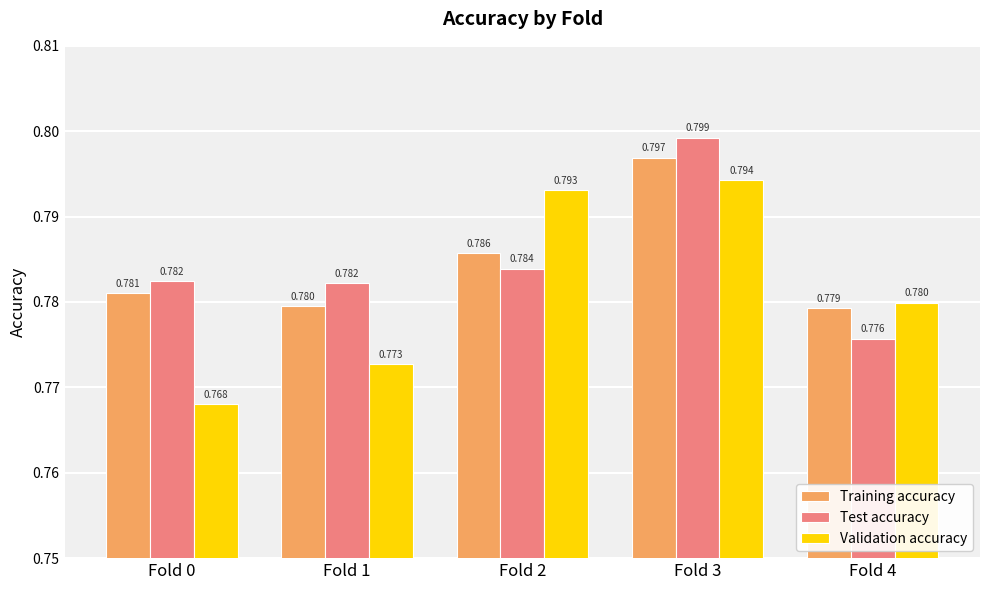

At Fold 1, list the series in order from smallest to largest.

Validation accuracy, Training accuracy, Test accuracy